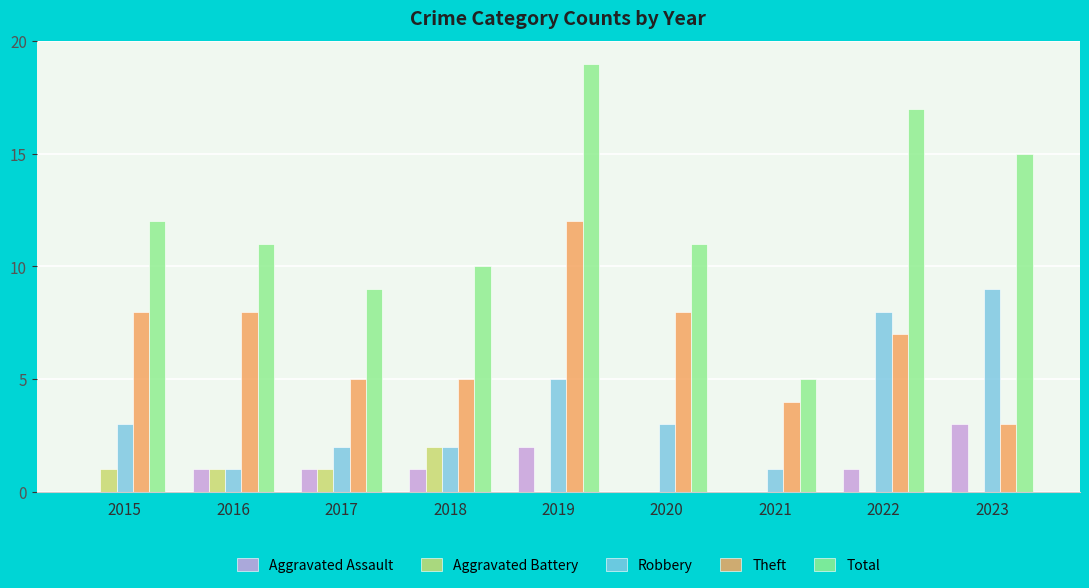

What is the highest value of the Total series?

19